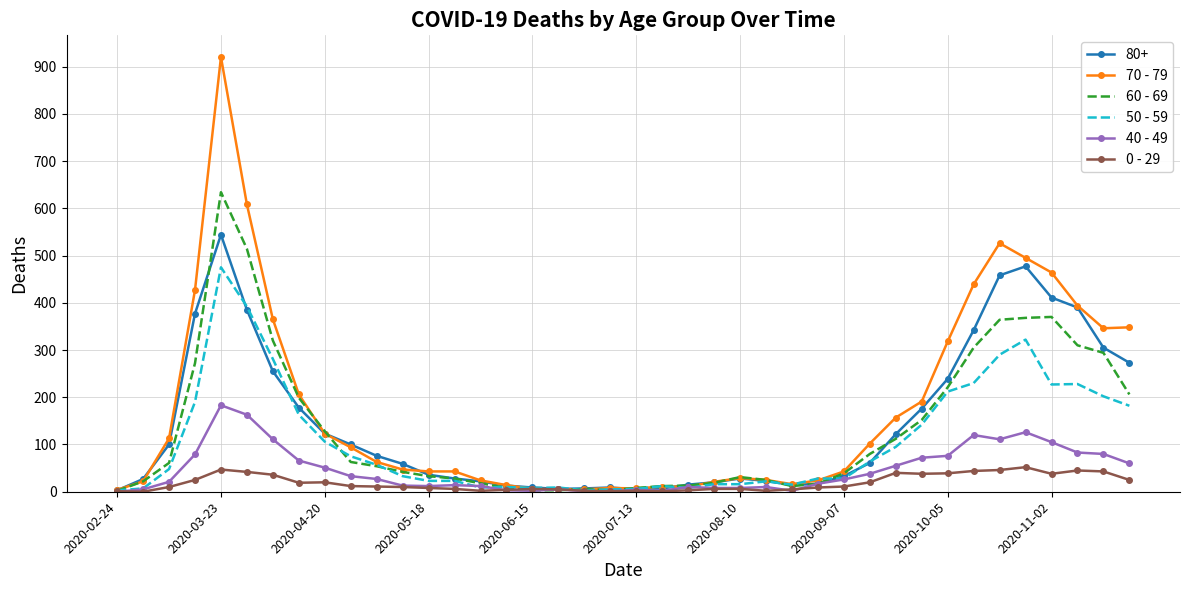

Which series has the widest spread of values?

70 - 79